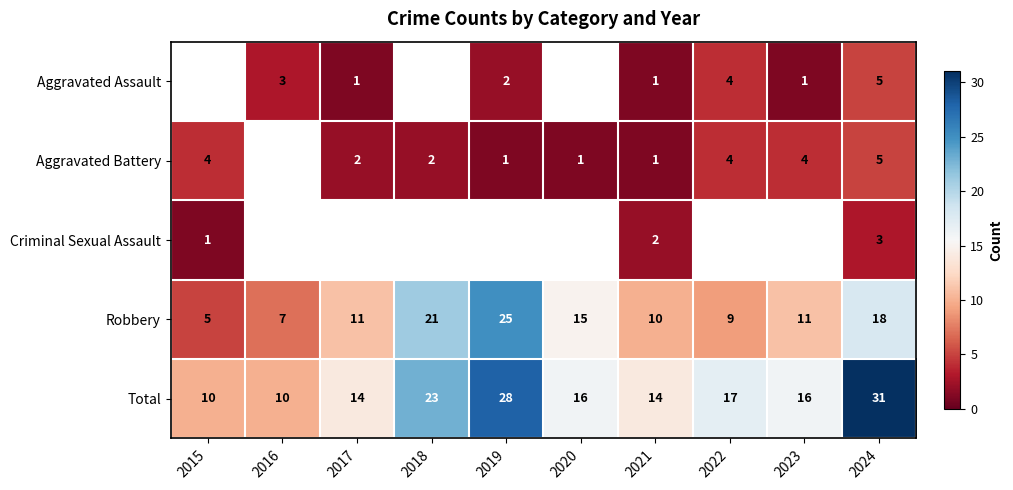

At which category does the chart reach its peak across all series?

2024